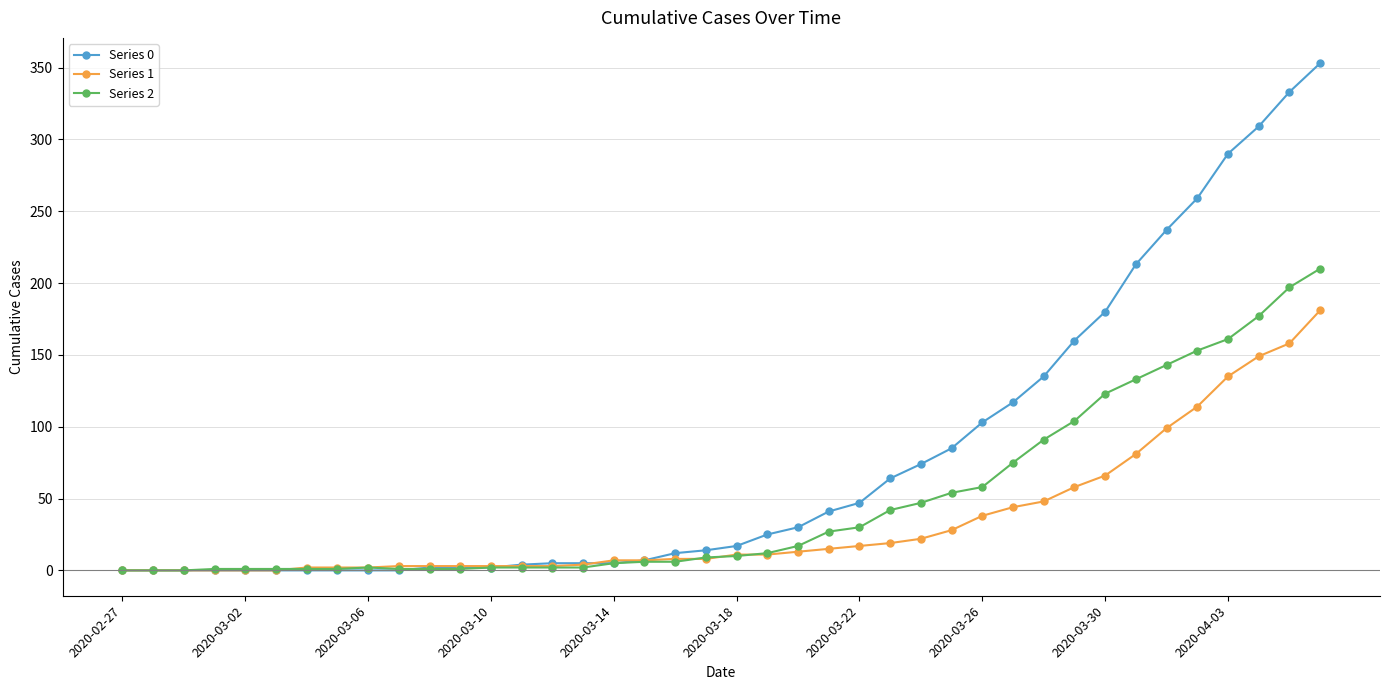

What is the difference between the second highest and minimum values in the Series 0 series?

333